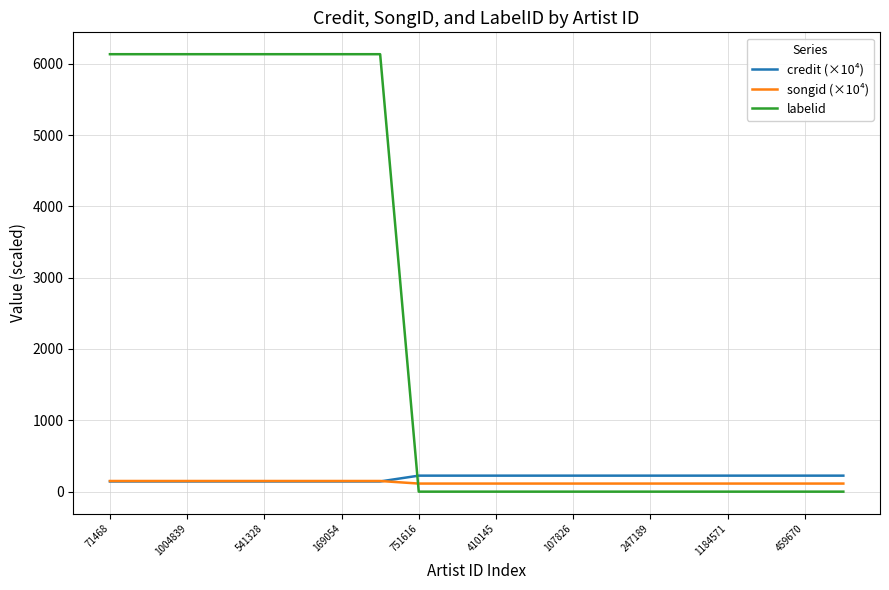

After their last crossing, which series has the higher values: songid (×10⁴) or labelid?

songid (×10⁴)